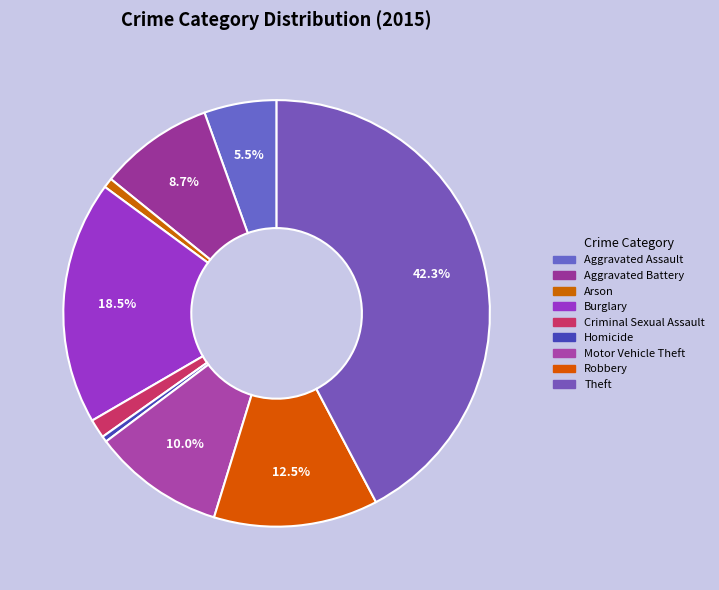

To the nearest percent, what is the average slice percentage?

11%